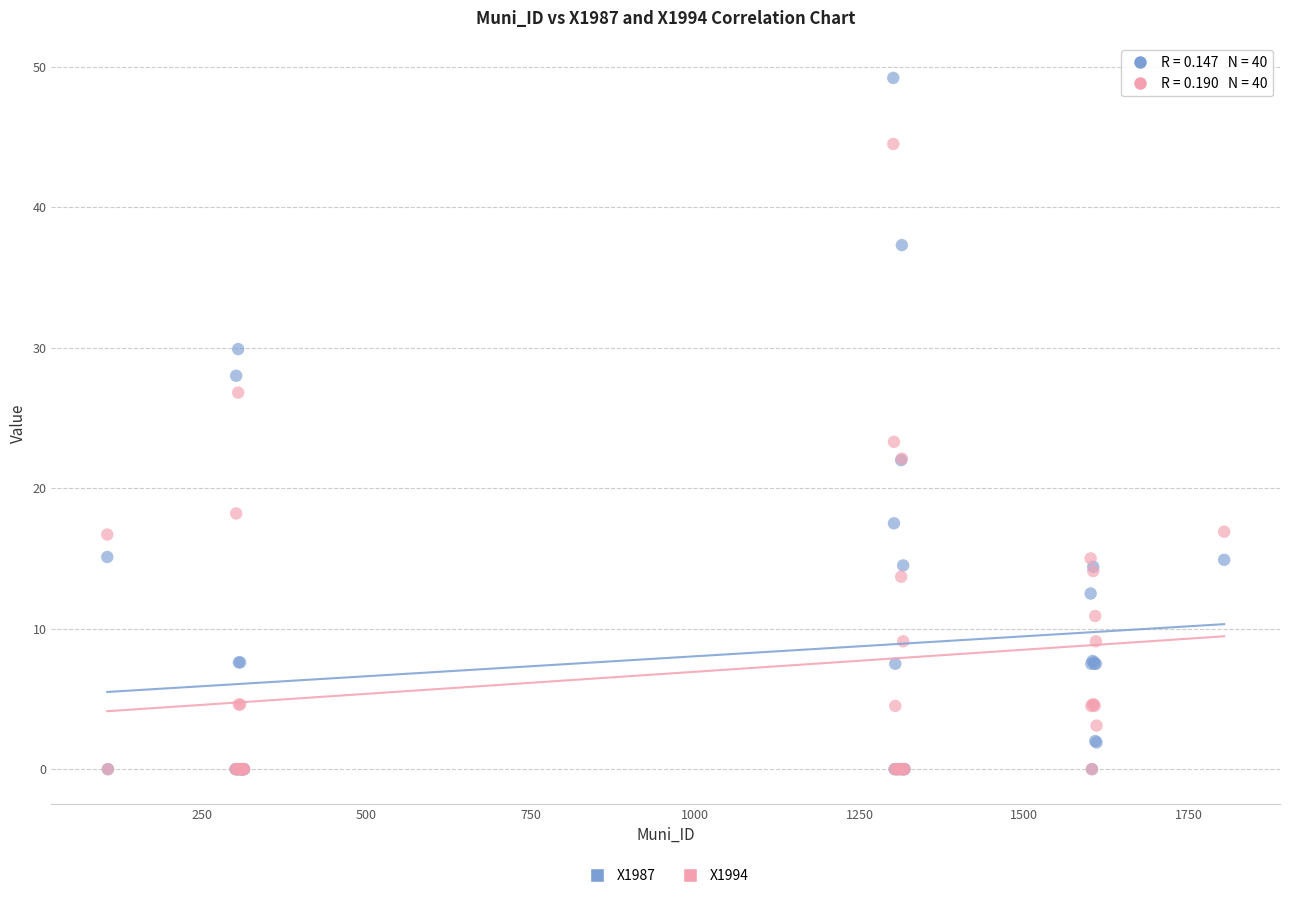

Across all series, what Y value is closest to 24?

23.3